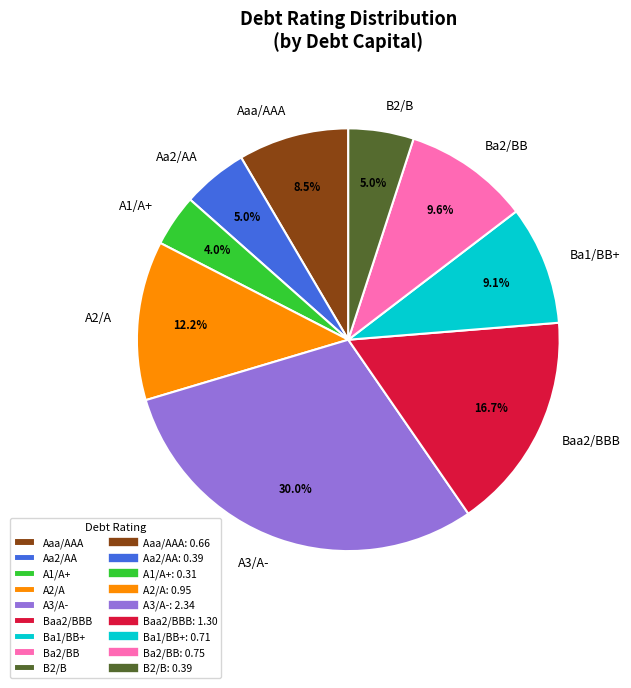

Which slice is the largest?

A3/A-